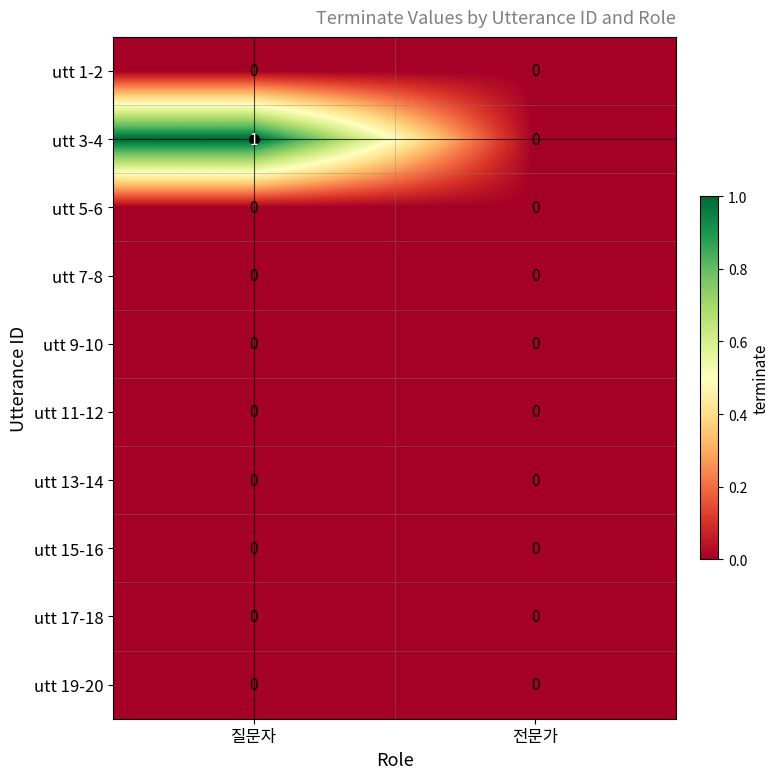

True or false: utt 3-4 has a value of 1 at 질문자.

True